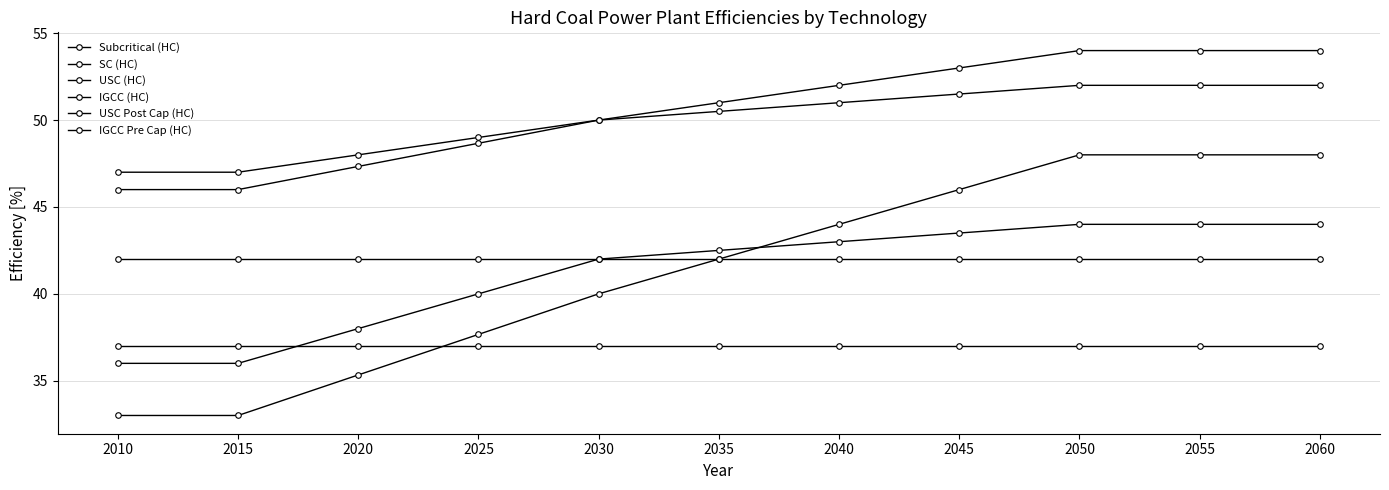

True or false: SC (HC) has more than 1 points higher than both neighbors.

False